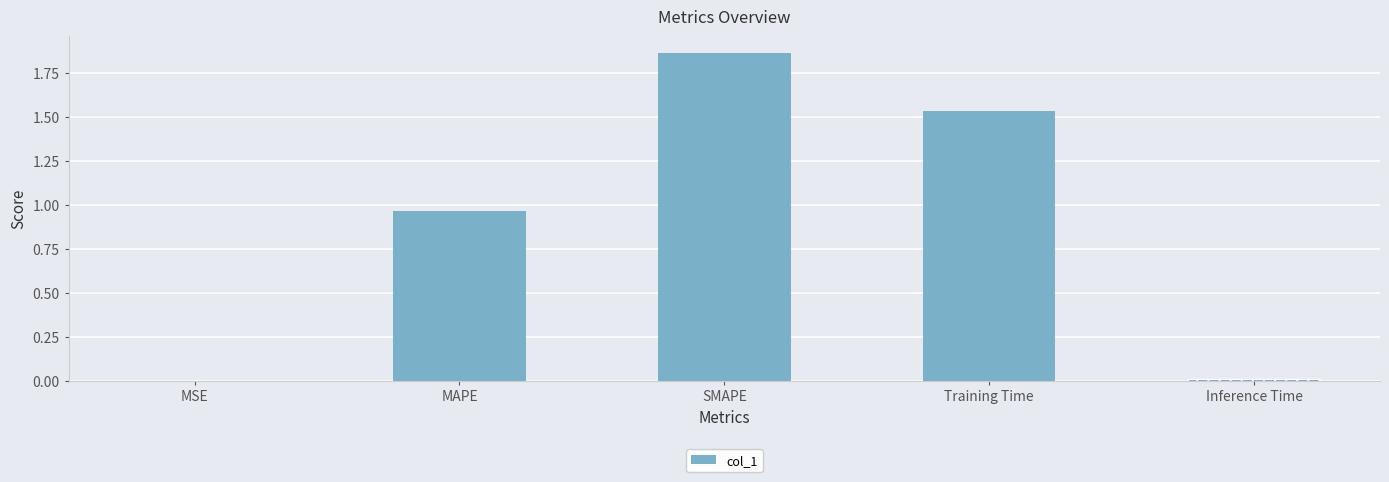

What is the change in value from MAPE to Inference Time?

-1.0